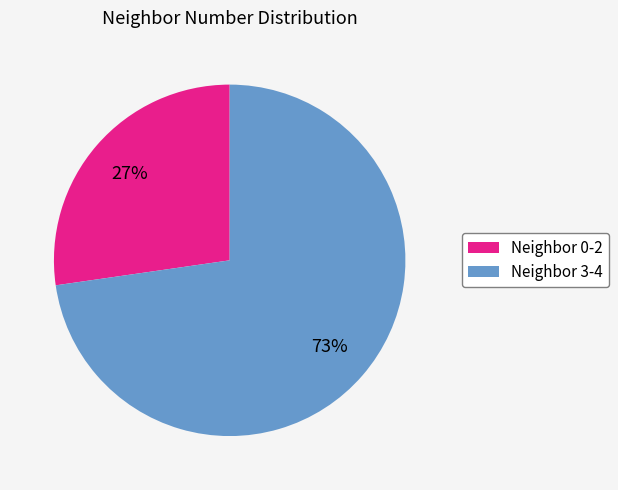

Rank the categories by value from lowest to highest.

Neighbor 0-2, Neighbor 3-4